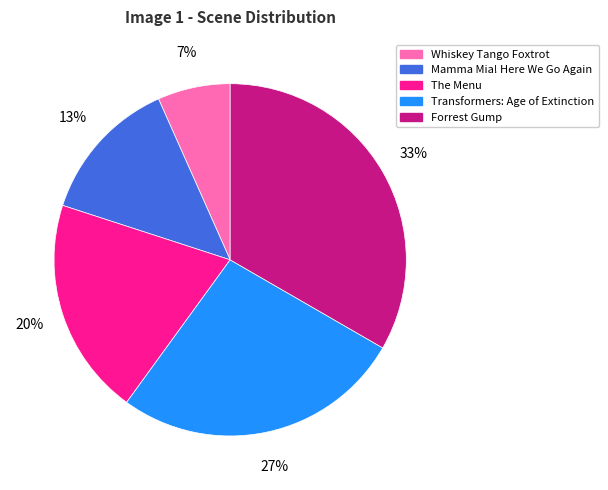

Between Whiskey Tango Foxtrot and Transformers: Age of Extinction, which is larger?

Transformers: Age of Extinction